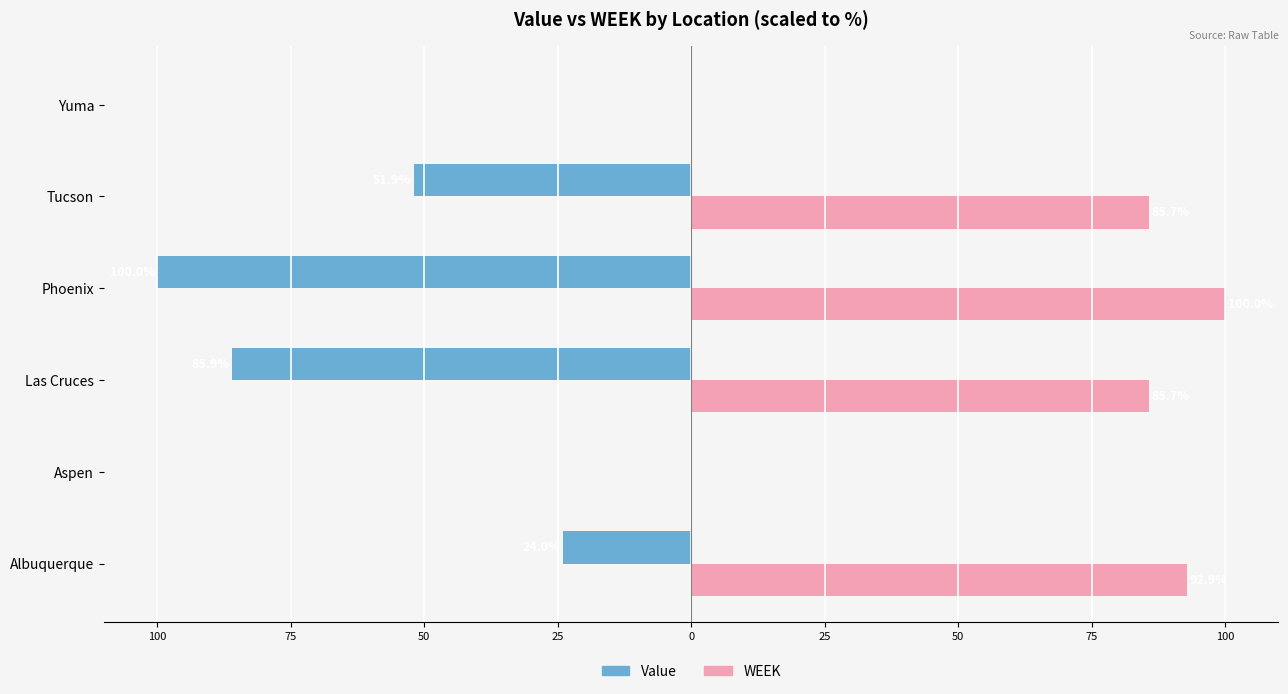

What are all the series names shown in the legend?

Value, WEEK